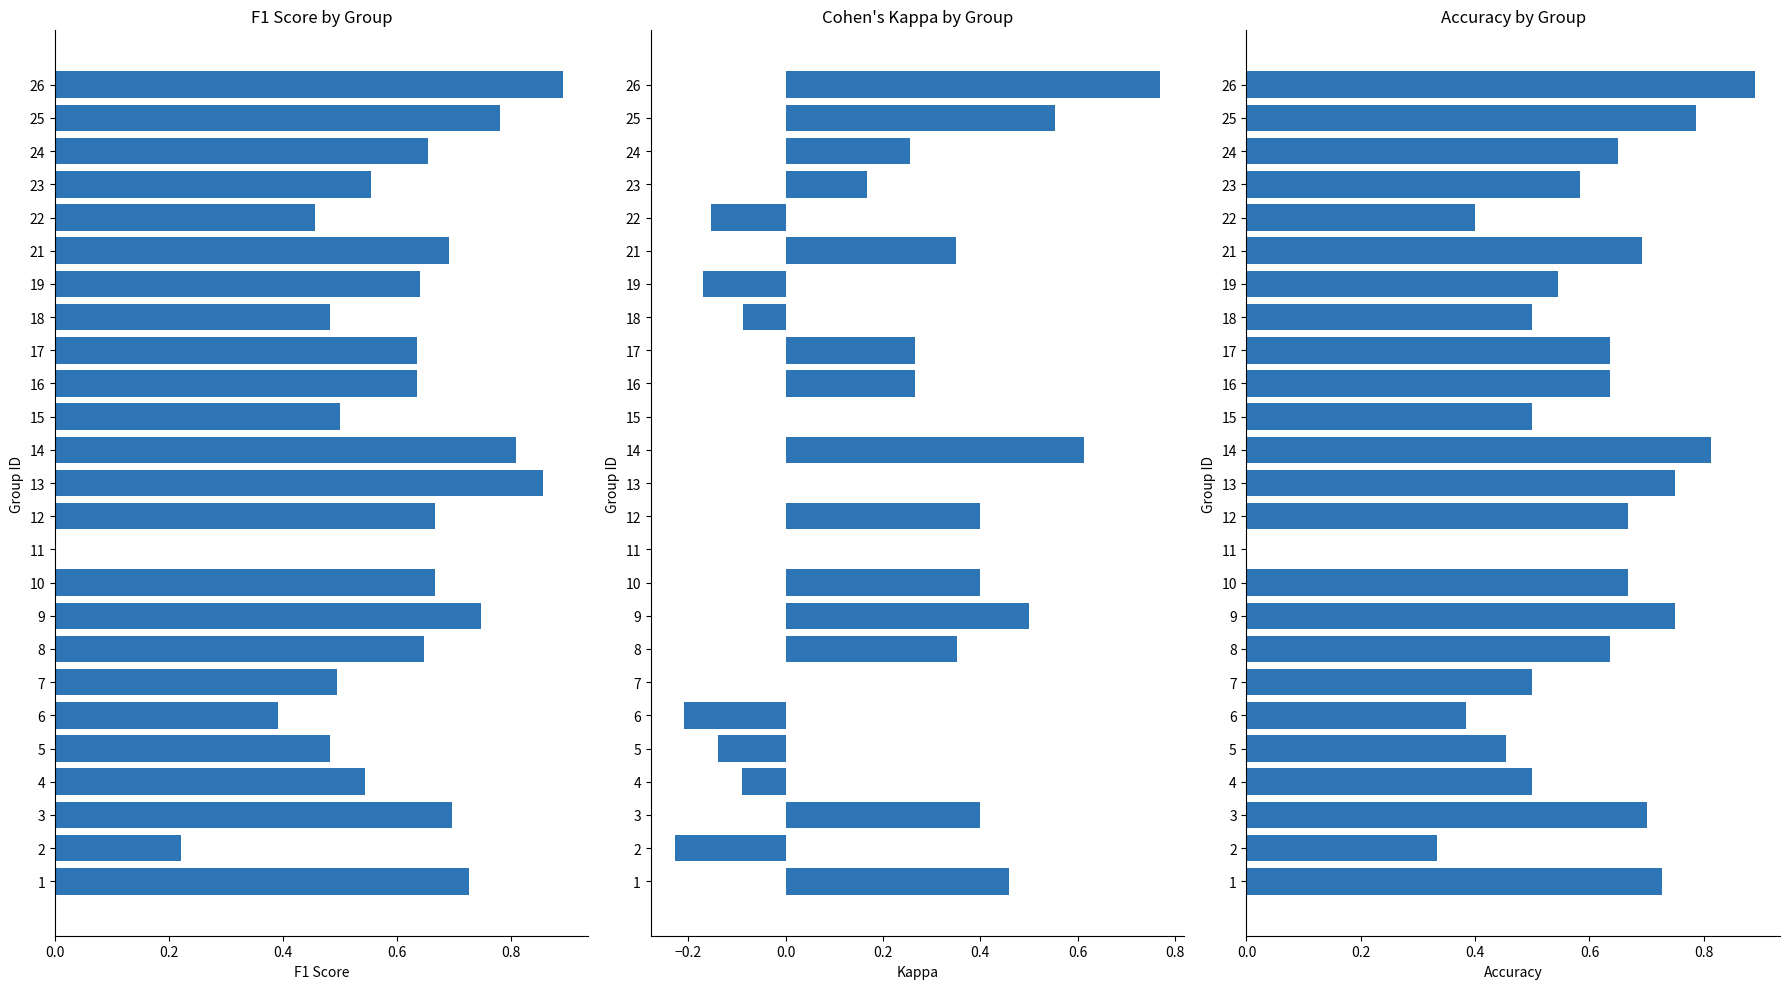

What is the smallest value displayed?

-0.2